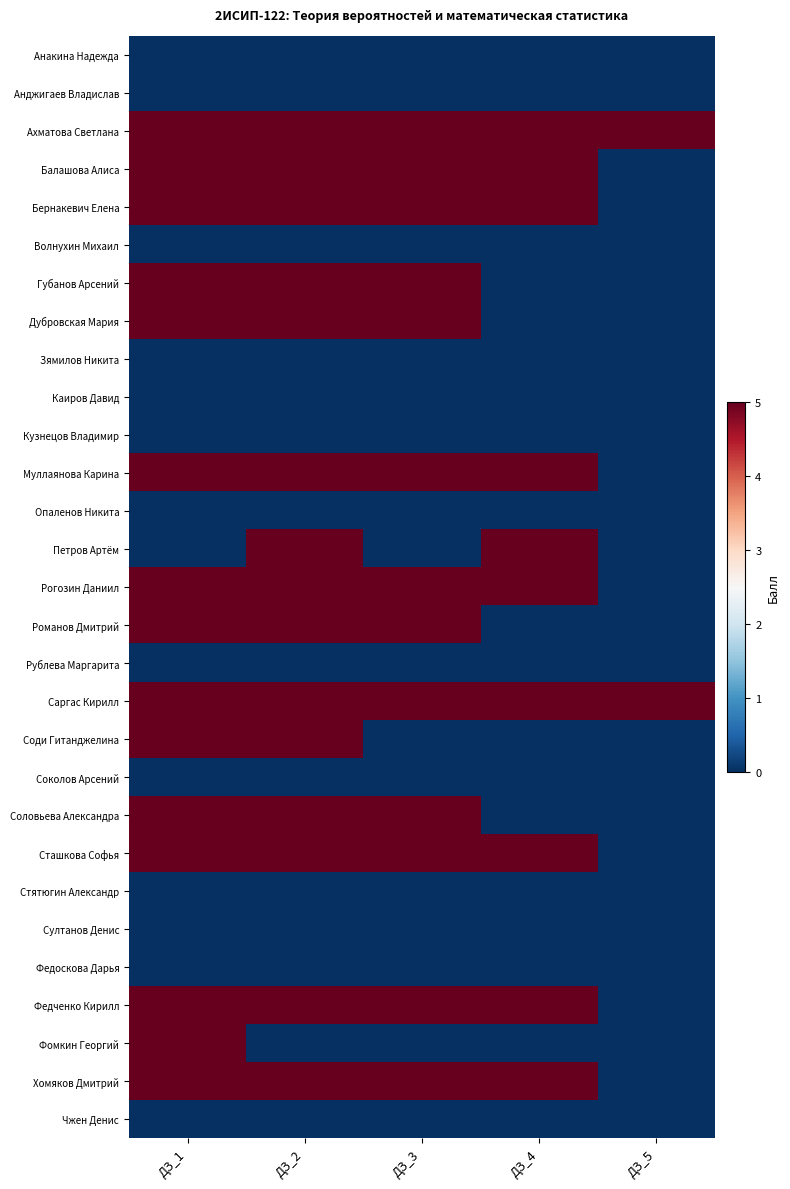

At which category is the sum across all series the highest?

ДЗ_1